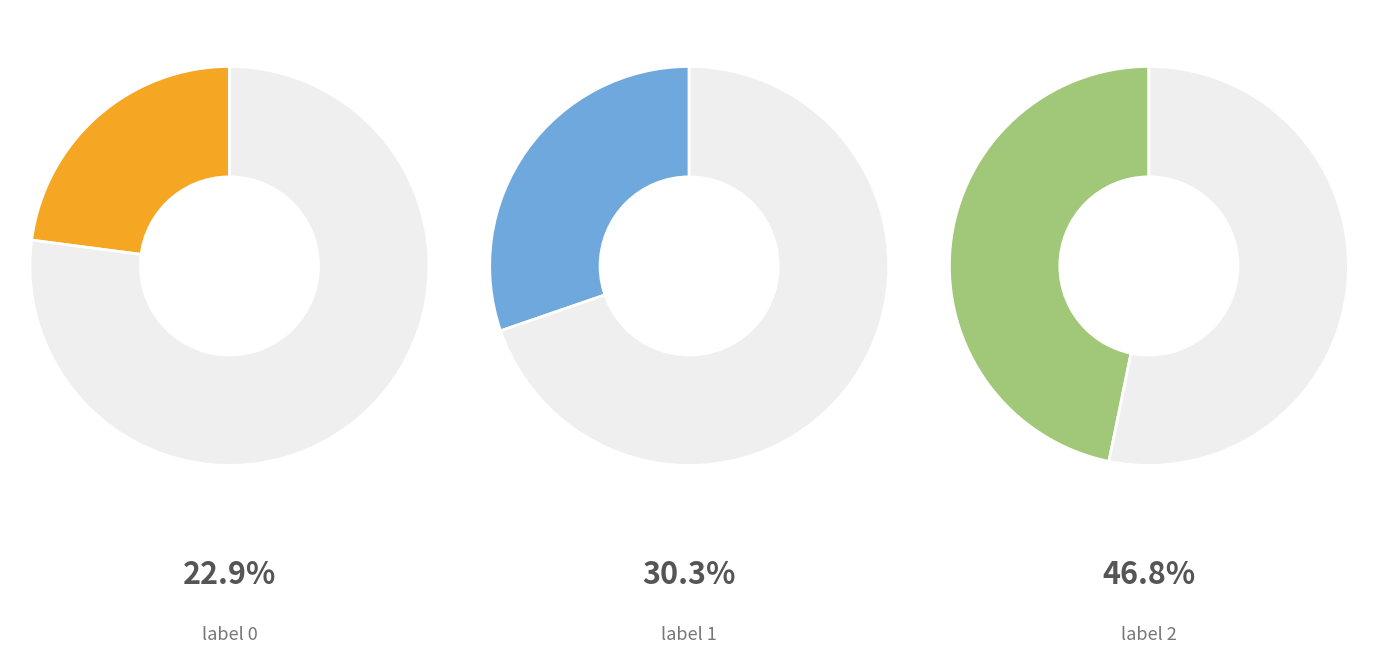

Rank the categories by value from lowest to highest.

0, 1, 2